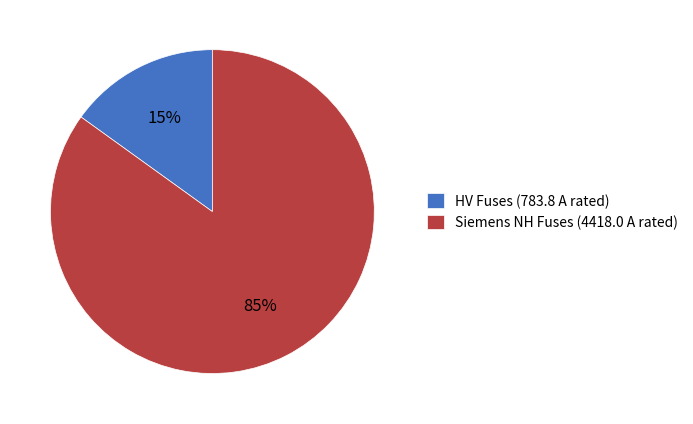

Rank the categories by value from lowest to highest.

HV Fuses (783.8 A rated), Siemens NH Fuses (4418.0 A rated)